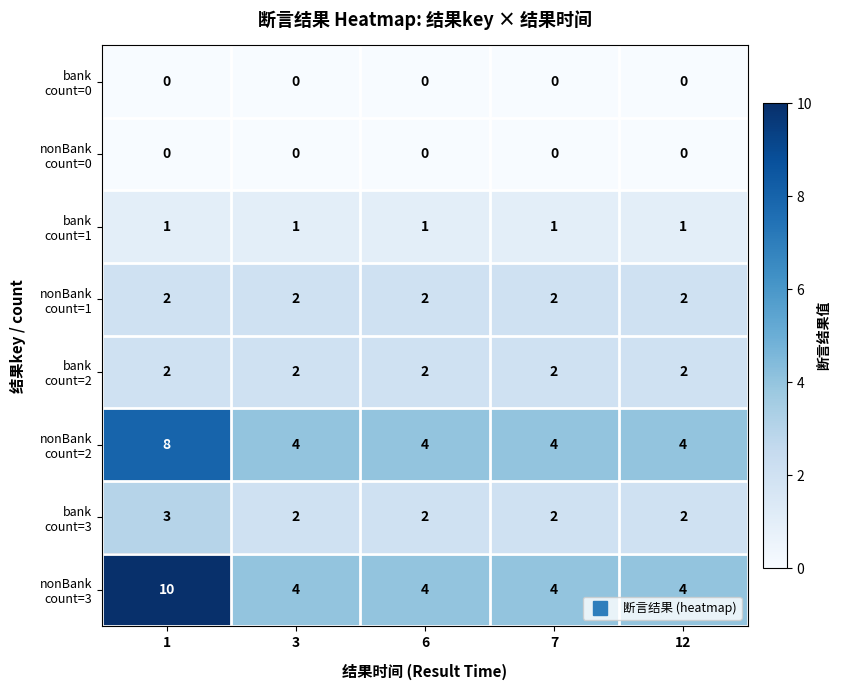

What is the spread (max minus min) of values at 12?

4